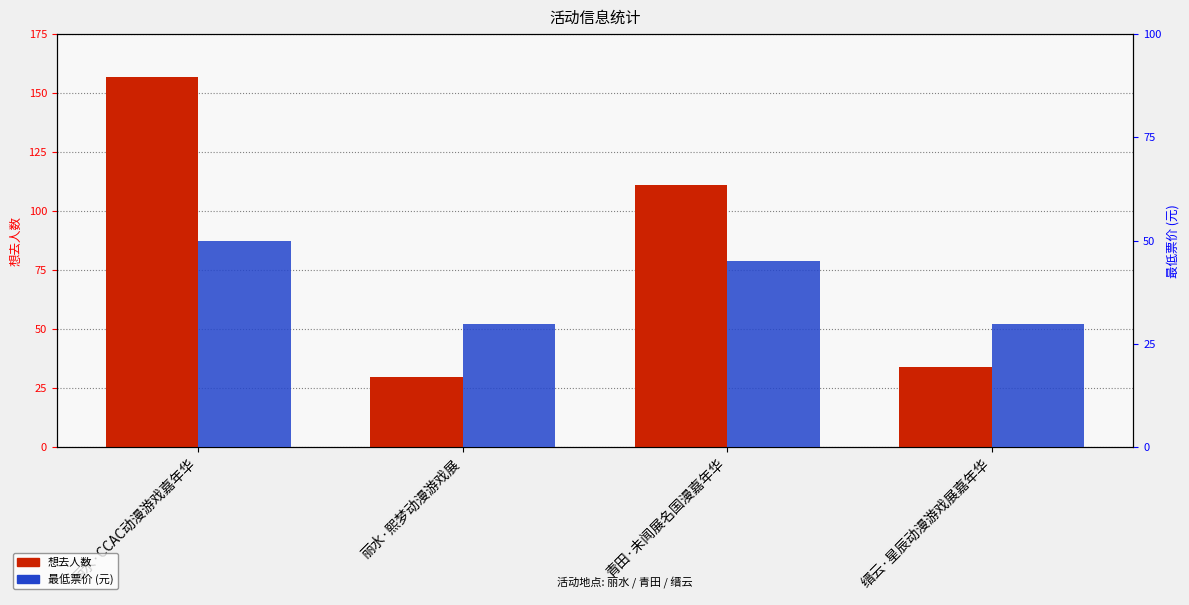

Rank the categories by 最低票价 value from highest to lowest.

丽水·CCAC动漫游戏嘉年华, 青田·未闻展名国漫嘉年华, 丽水·熙梦动漫游戏展, 缙云·星辰动漫游戏展嘉年华